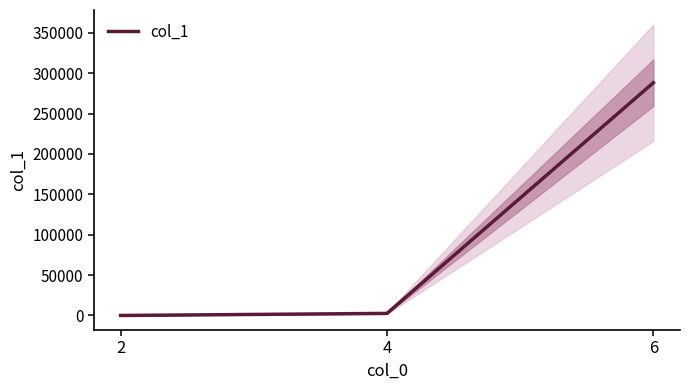

Is this an area chart (filled region under the line)?

No